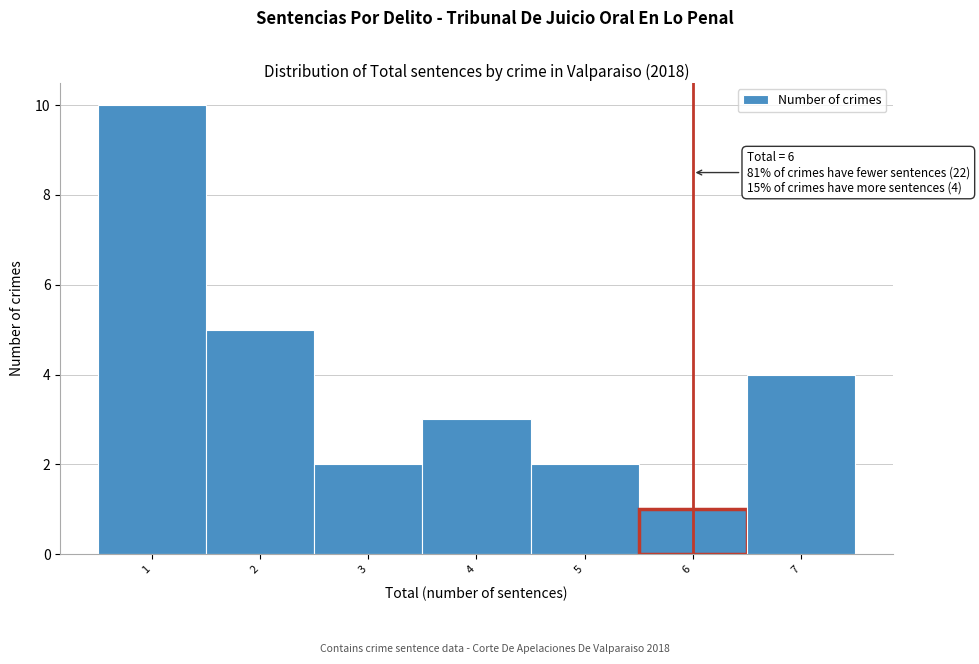

Over which range of the x-axis is the bar tallest?

0.5 to 1.5